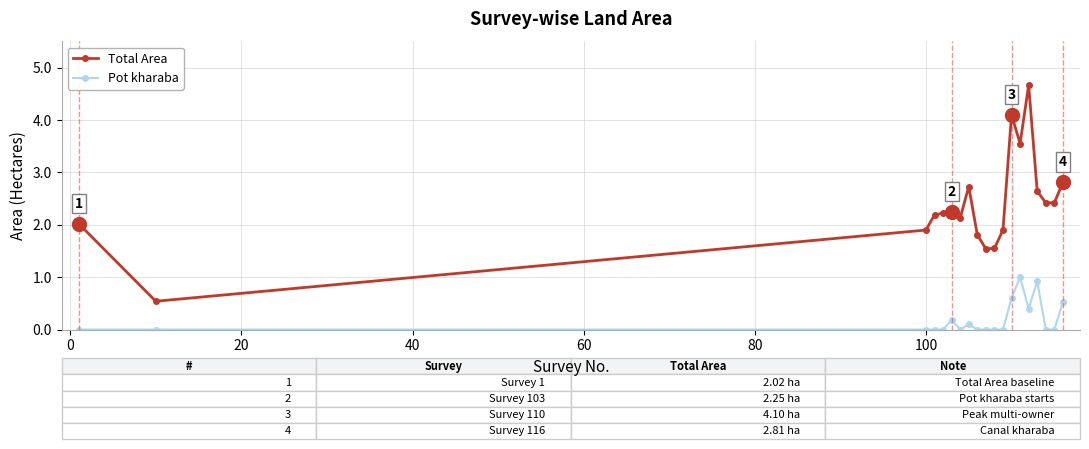

What are all the series names shown in the legend?

Total Area, Pot kharaba